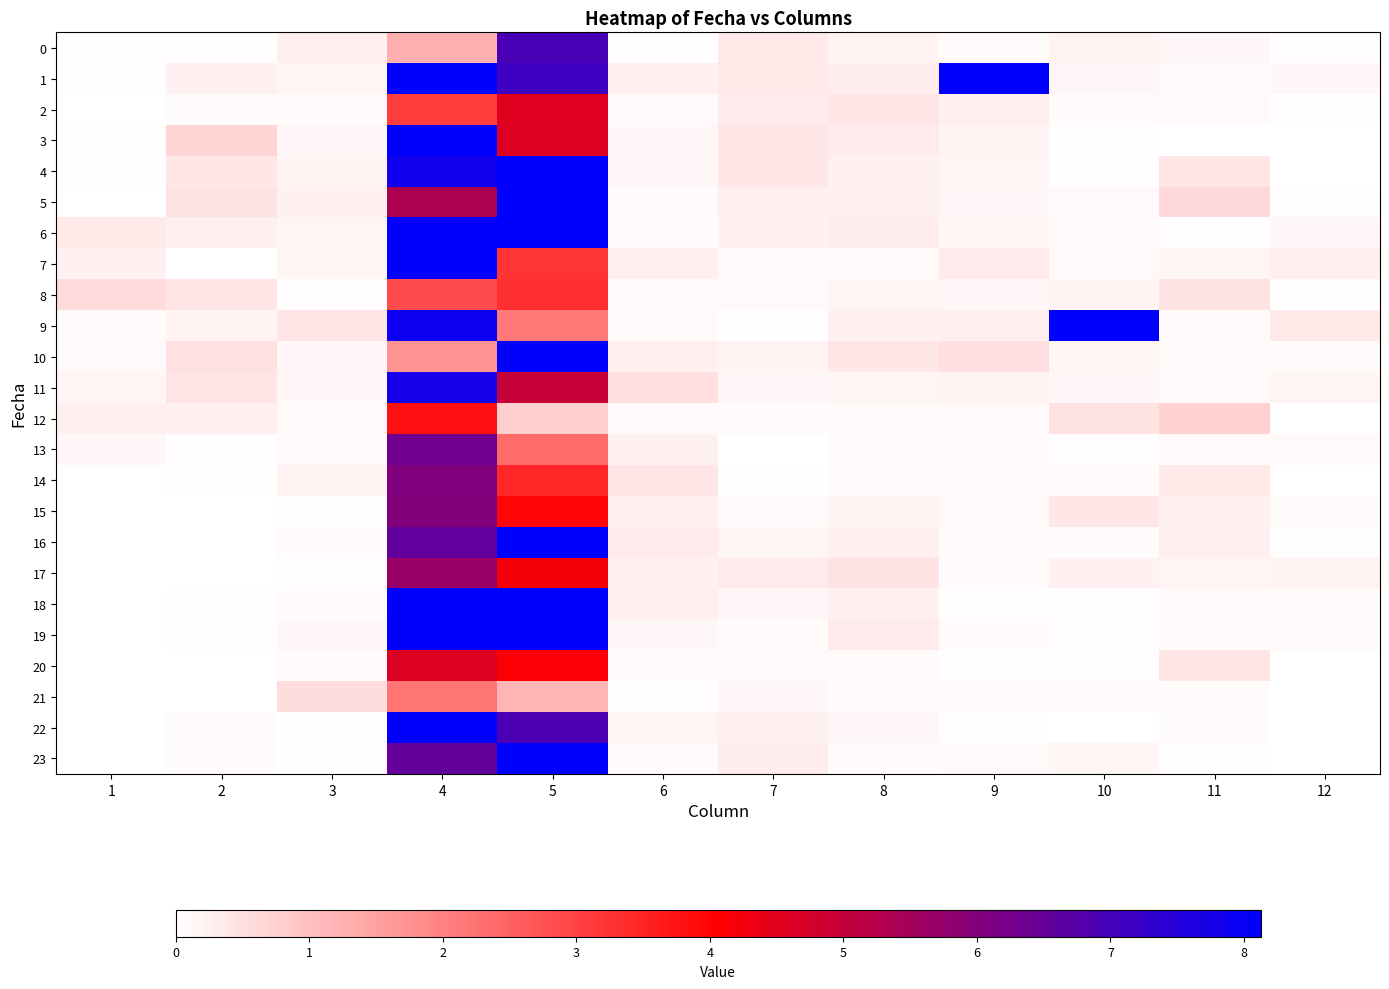

What is the spread (max minus min) of values at 1?

0.6